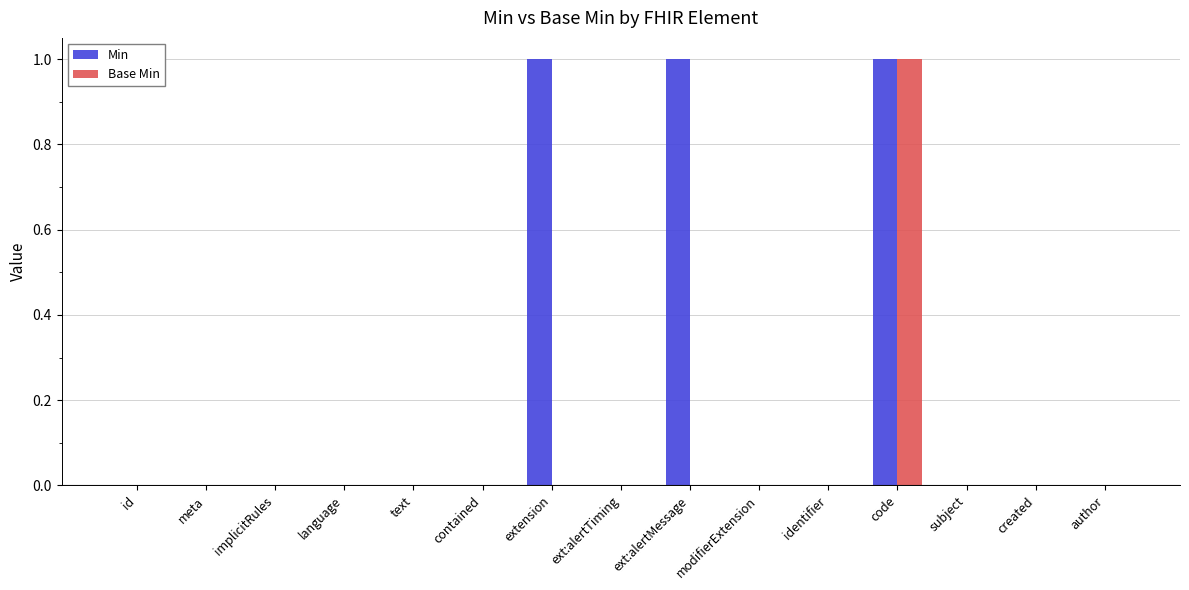

At which label does Base Min reach its peak?

code